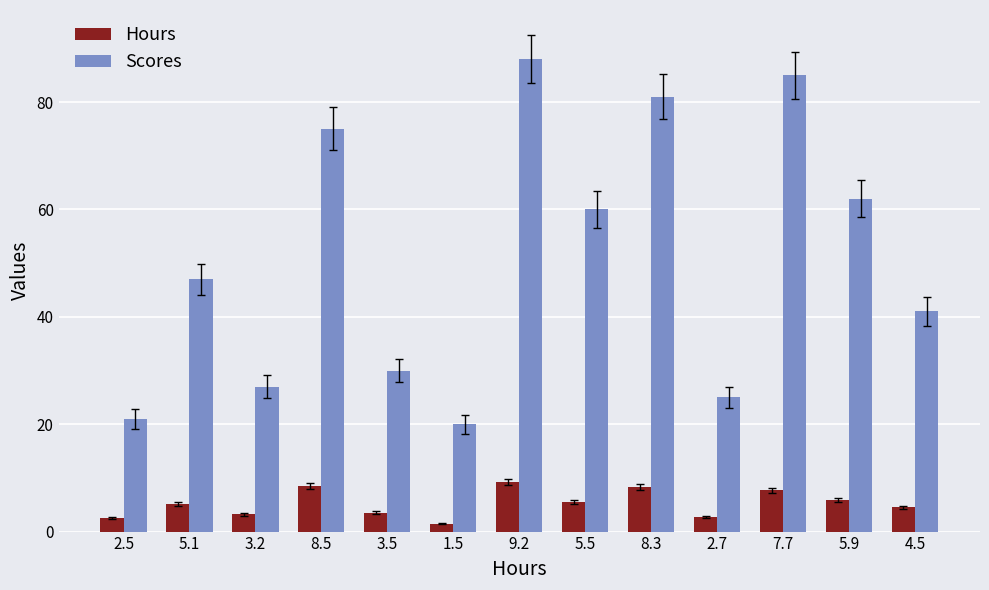

The Hours series shows 3.5 at 3.5. True or false?

True